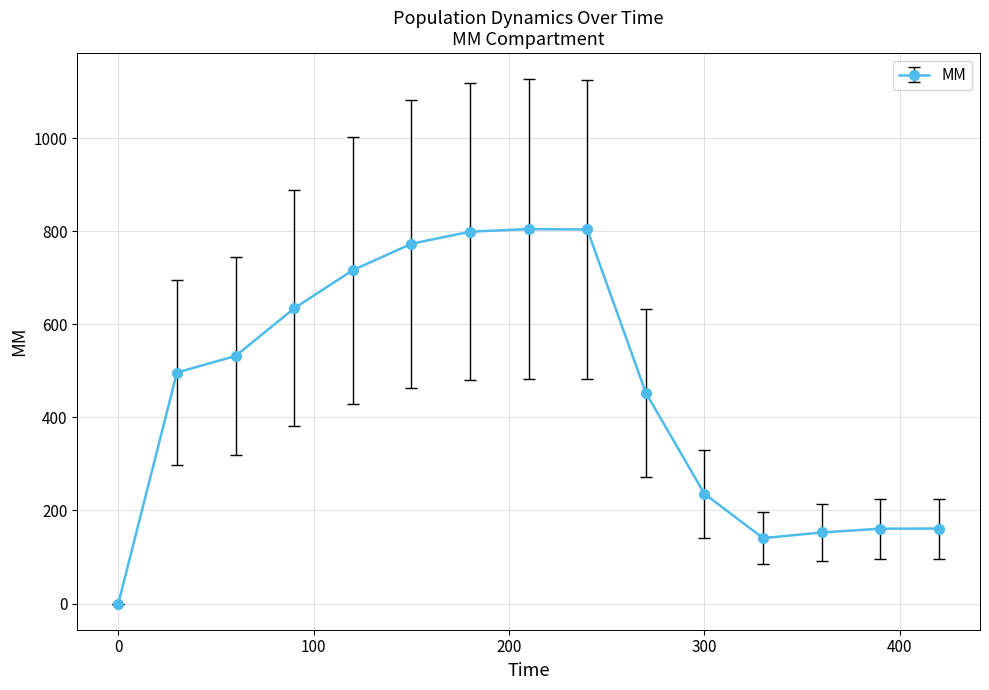

How many lines are shown in the chart?

1